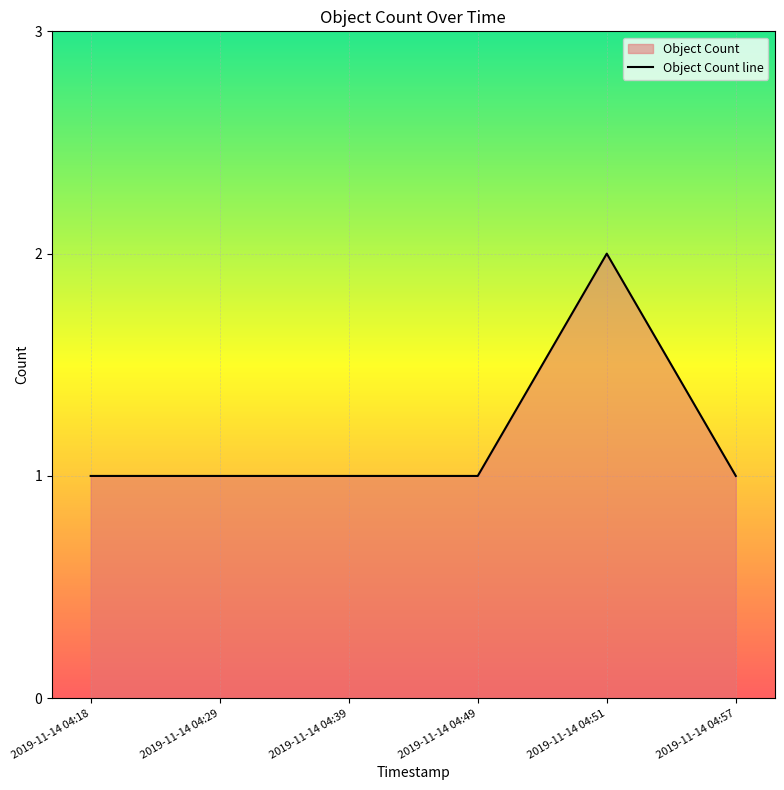

The chart shows a value of 1 at 2019-11-14 04:39. True or false?

True